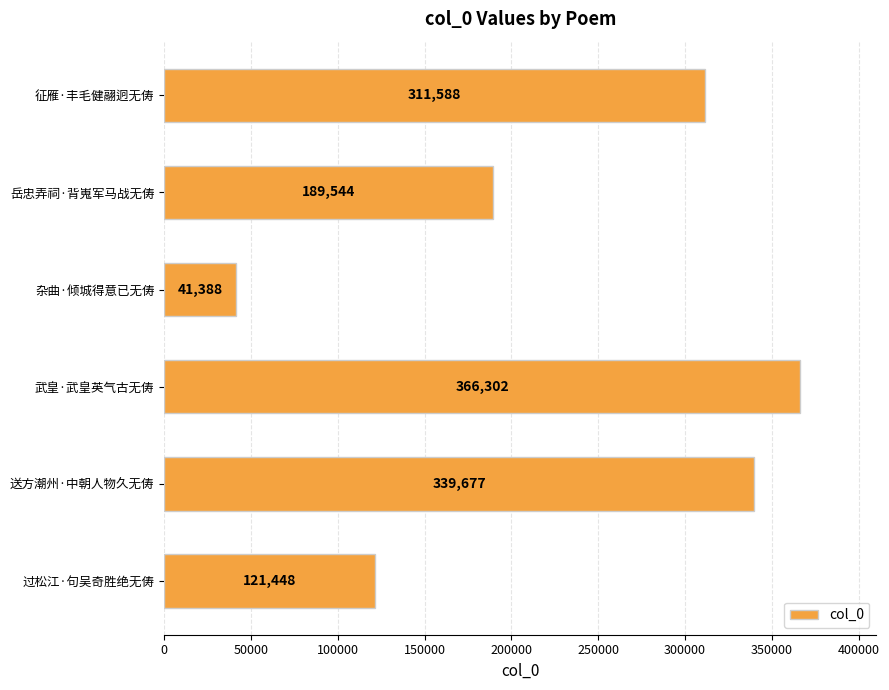

Are the bars horizontal?

Yes